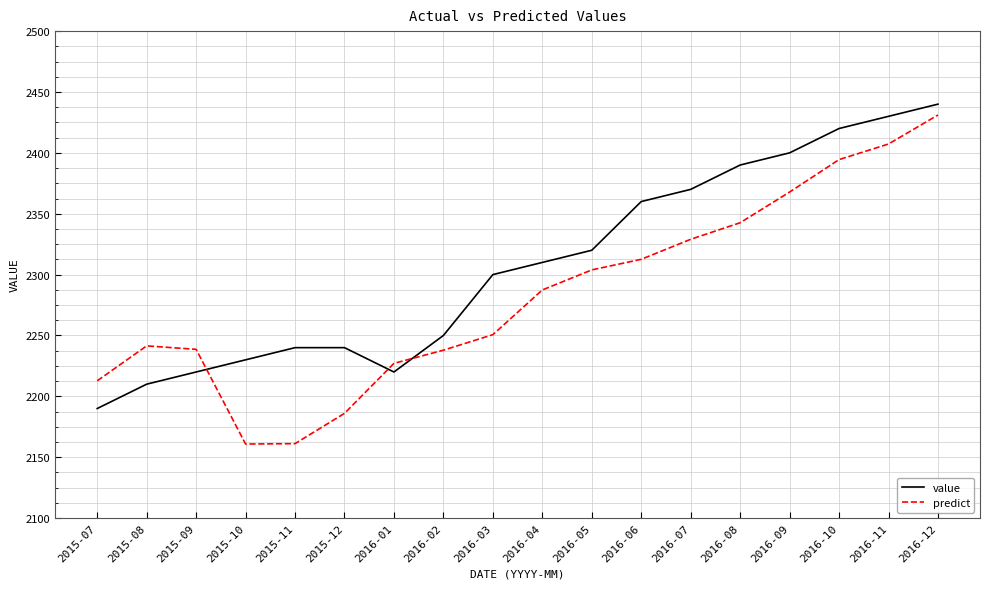

Which category has the highest value in the value series?

2016-12